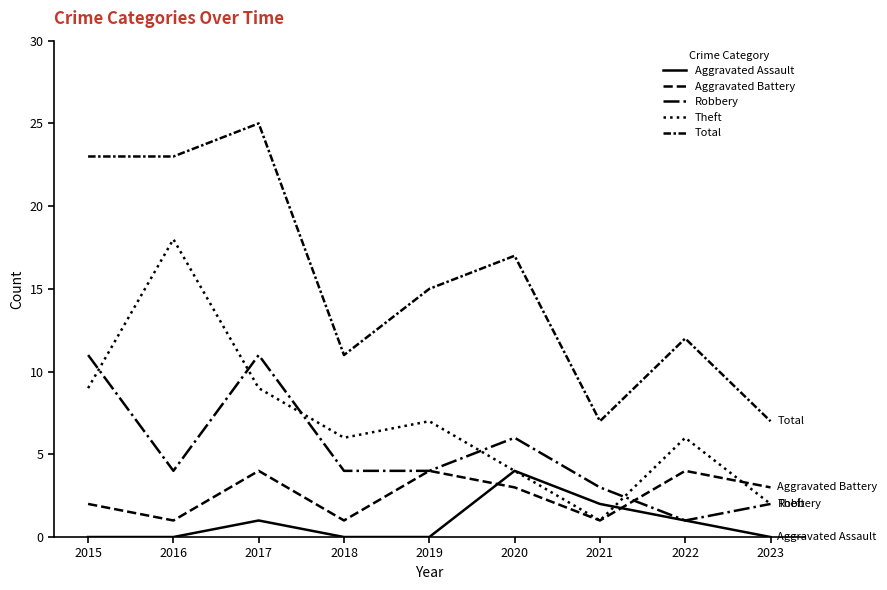

True or false: Robbery and Total cross at least once.

False